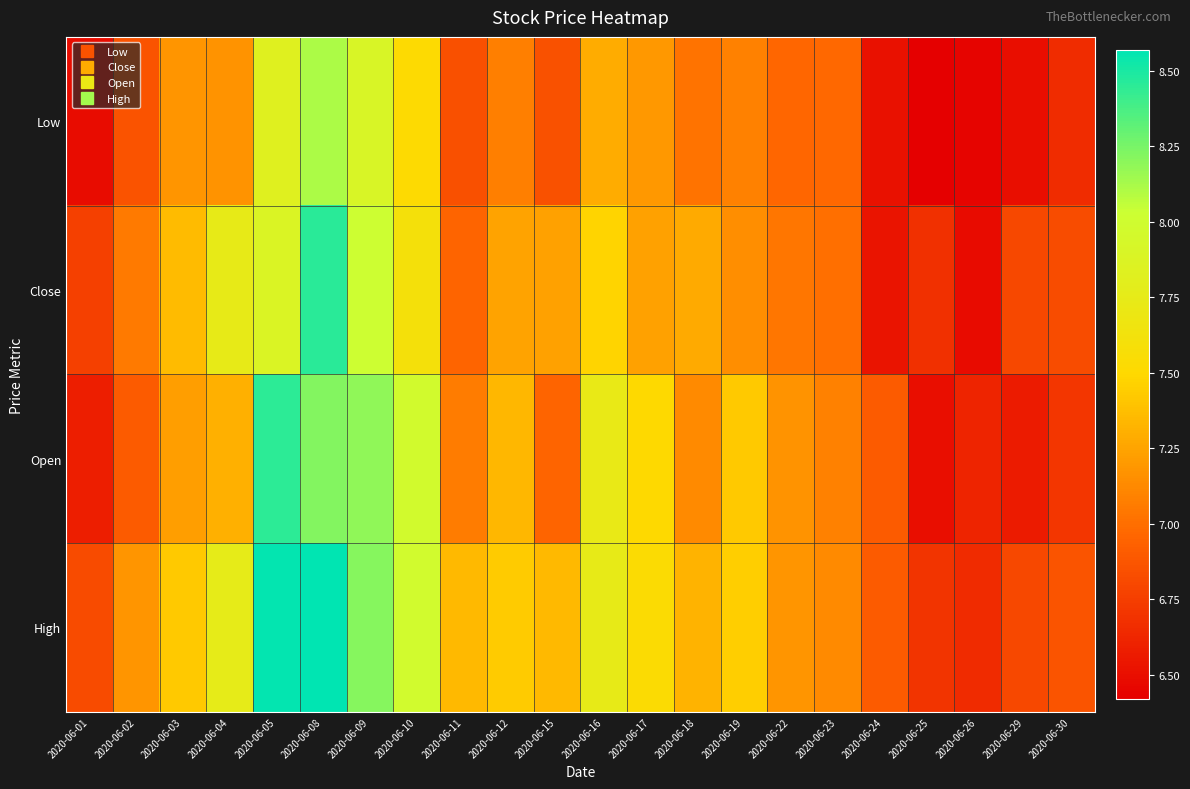

Rank the series at 2020-06-08 from lowest to highest value.

Low, Open, Close, High